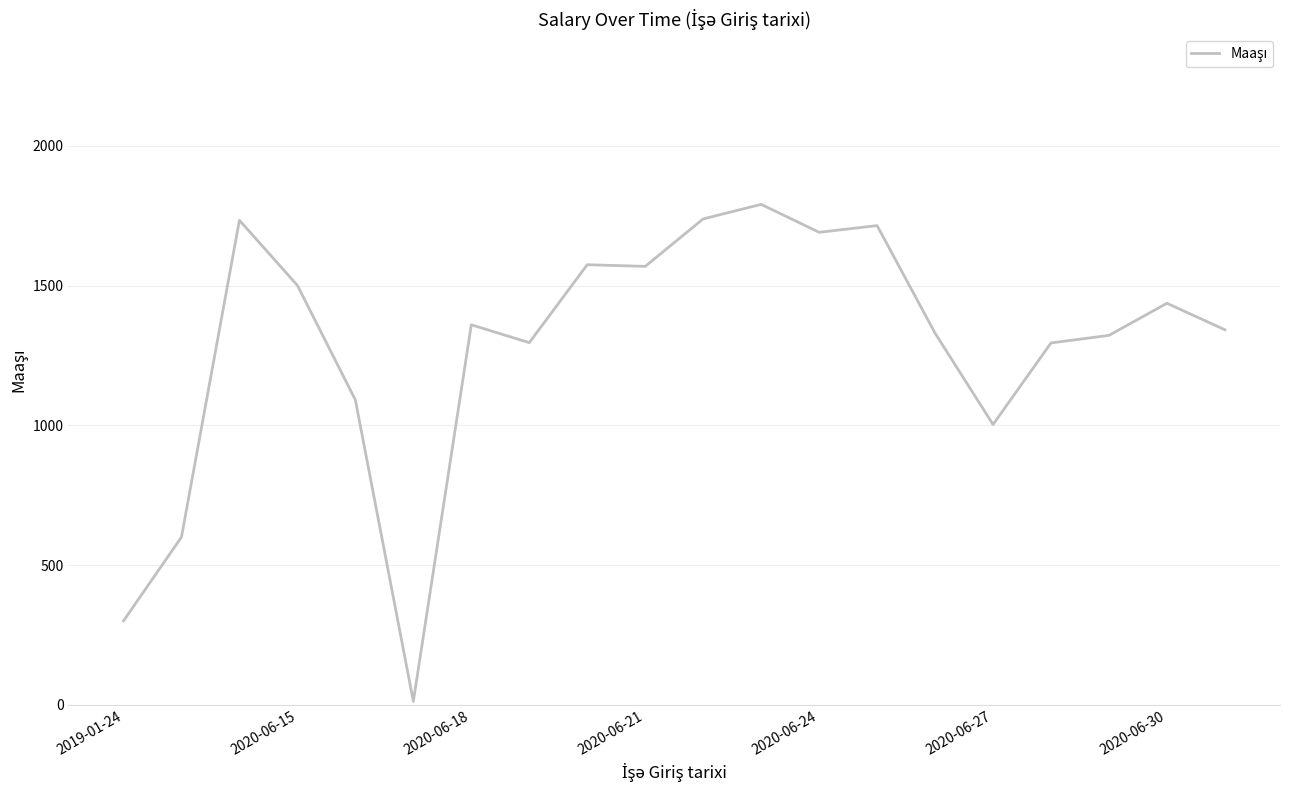

What is the difference between the maximum and minimum values?

1779